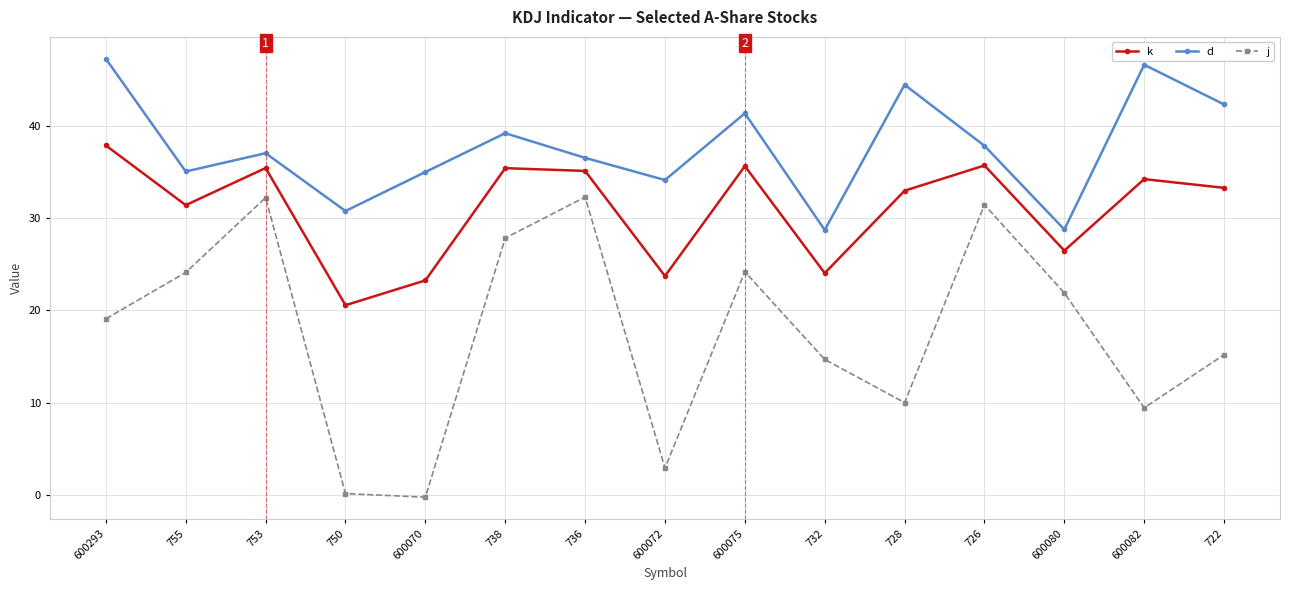

Count the number of categories in the chart.

15